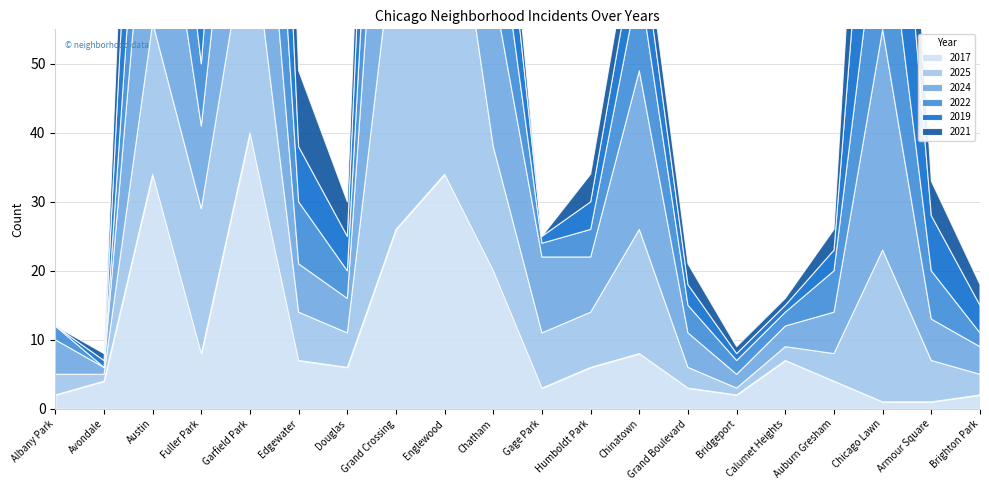

What is the difference between the 2019 values at Edgewater and Auburn Gresham?

5